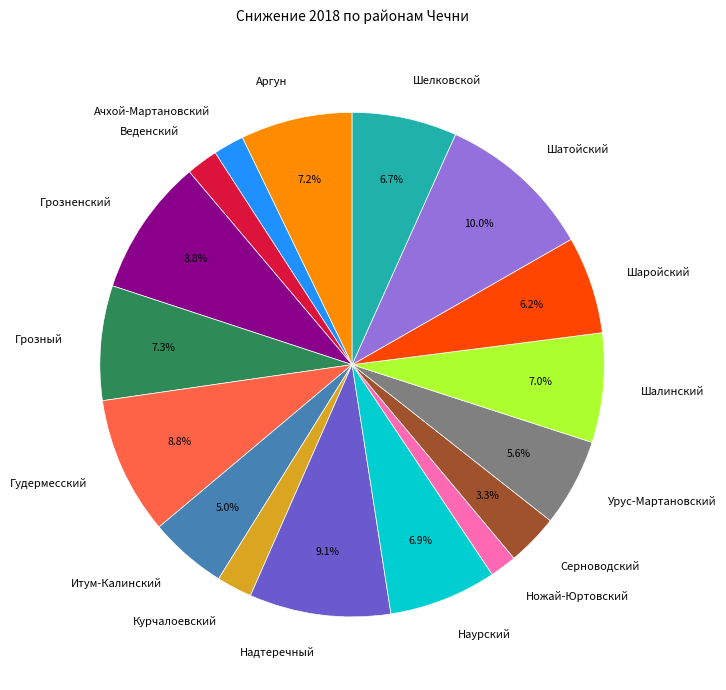

To the nearest percent, what is the average slice percentage?

6%